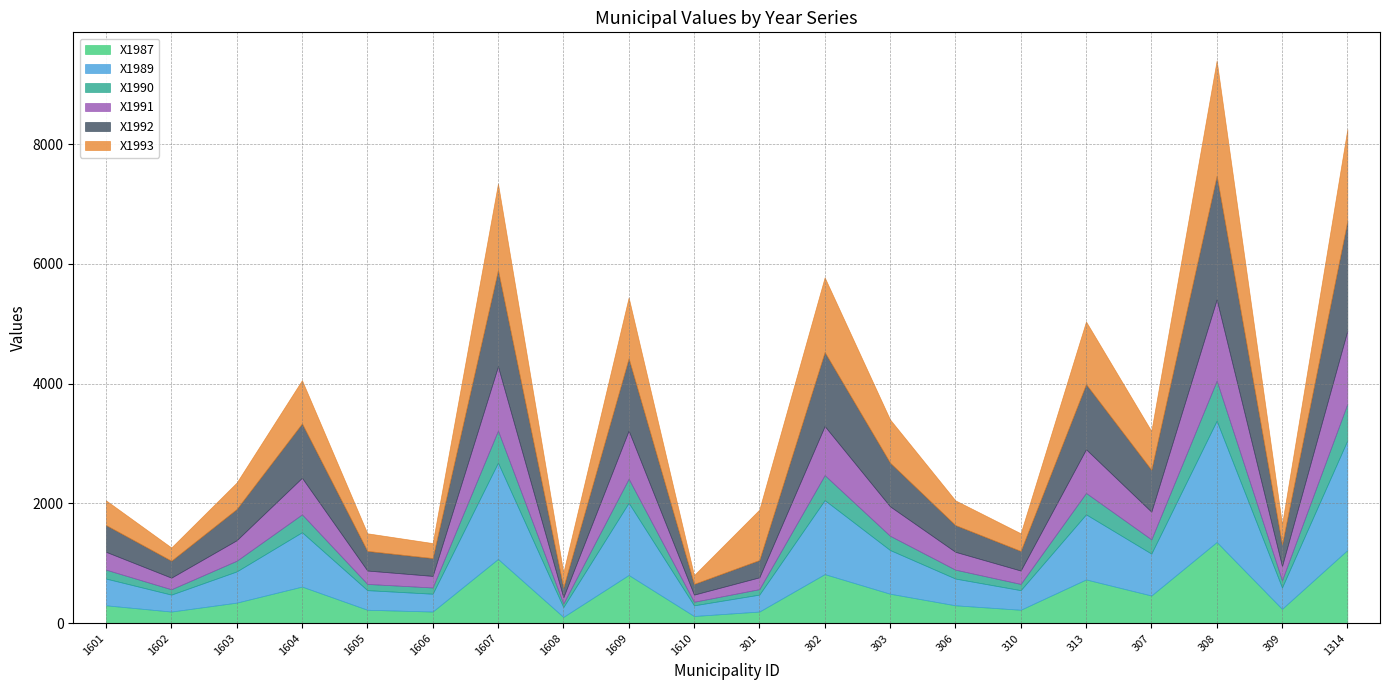

Which has a higher value, 1602 or 1605?

1605